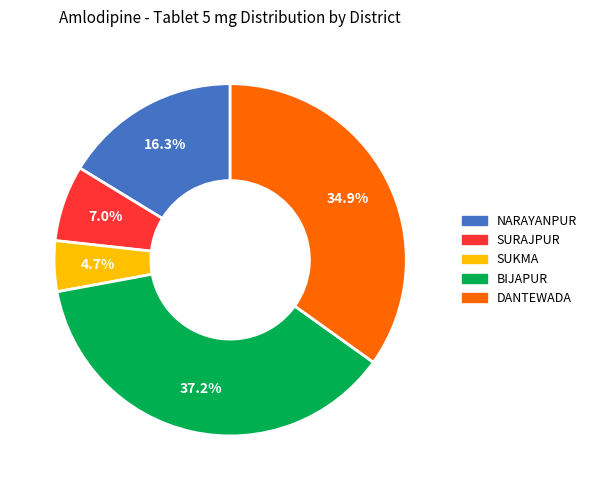

To the nearest percent, what is the average slice percentage?

20%